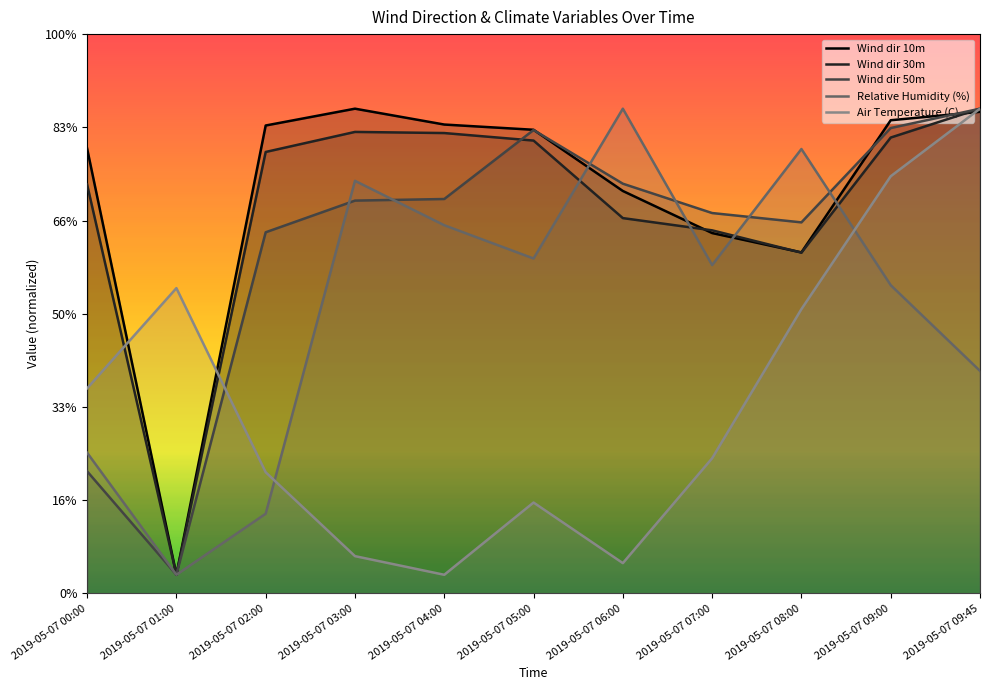

At which label does Wind dir 10m reach its minimum?

2019-05-07 01:00